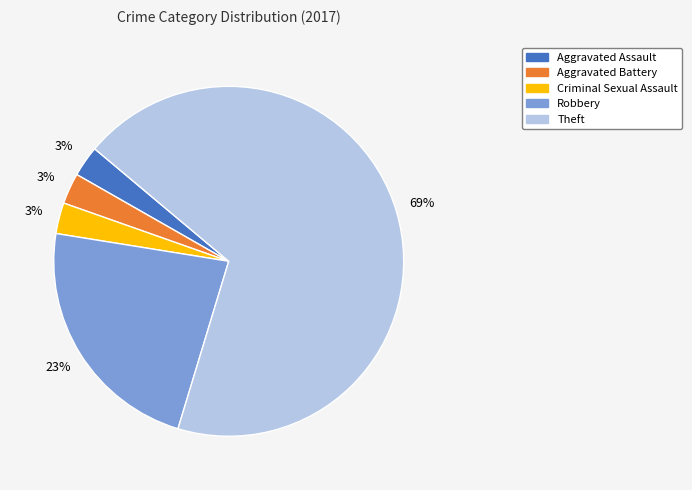

Does any single category account for the majority?

Yes